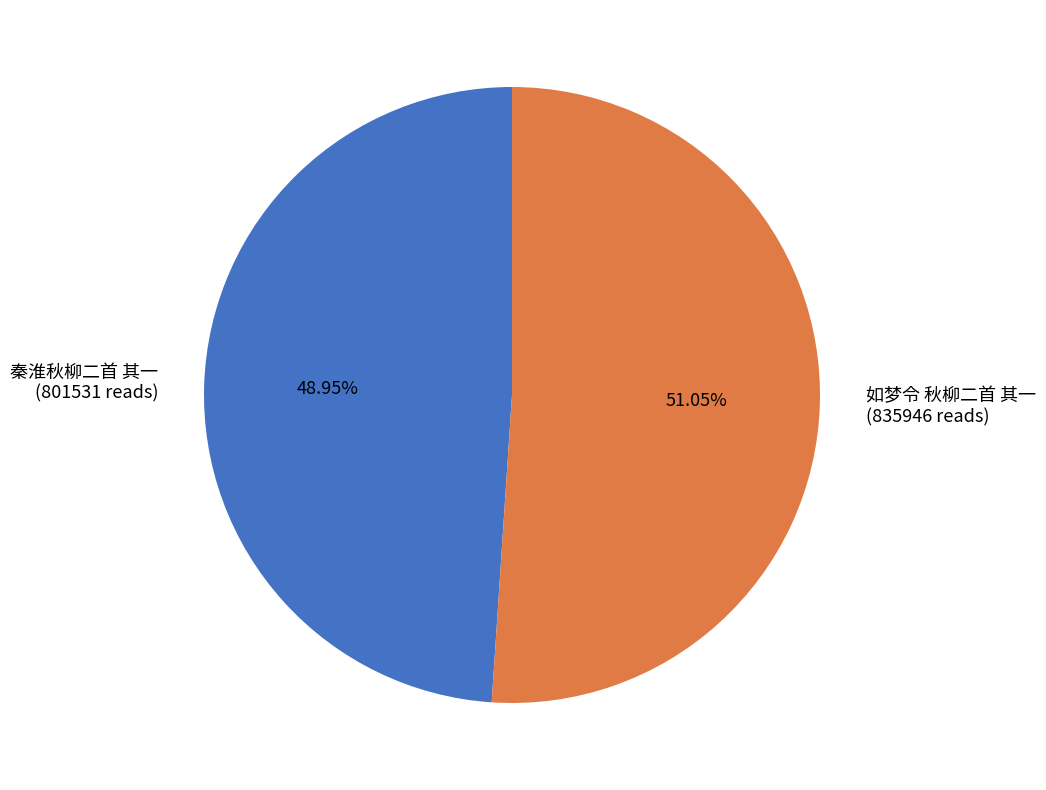

What is the ratio of the value at 秦淮秋柳二首 其一 to the value at 如梦令 秋柳二首 其一?

1.0